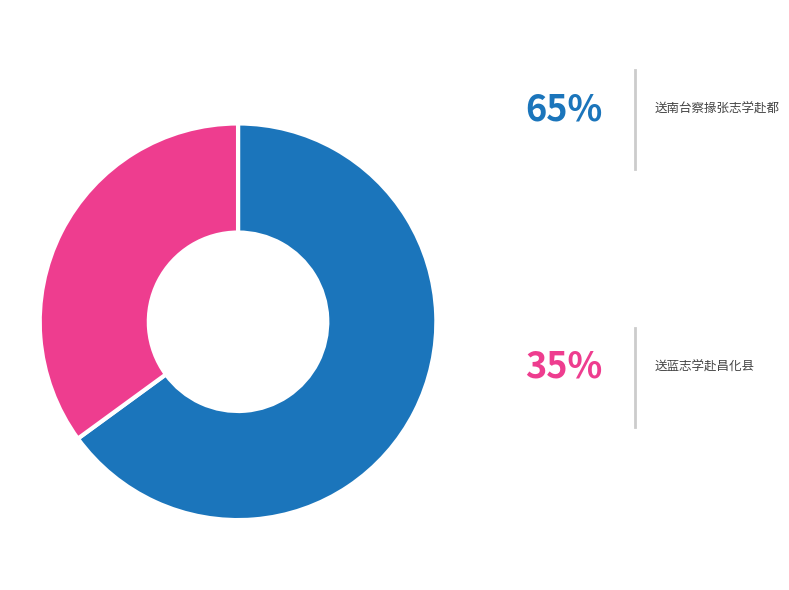

What percentage is the 送蓝志学赴昌化县 slice, to the nearest percent?

35%